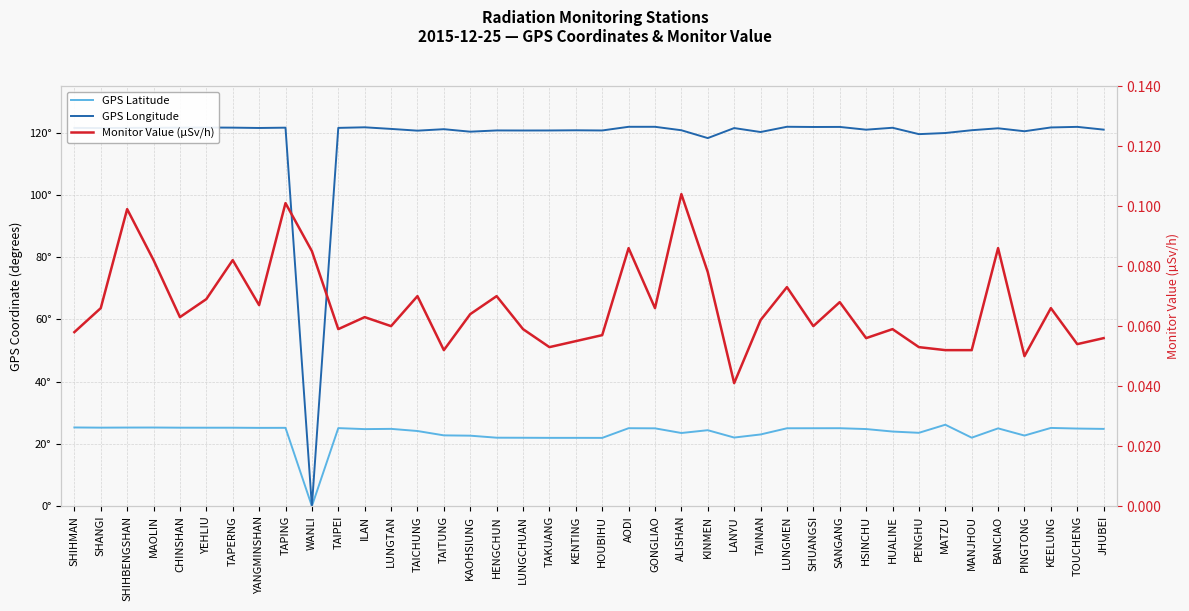

What is the difference between the maximum and second lowest values in the GPS Latitude series?

4.2